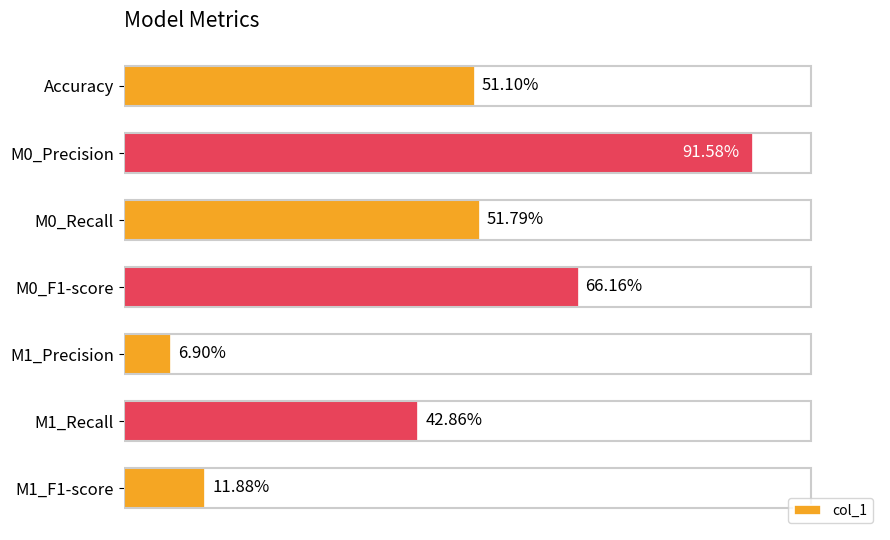

What is the maximum value shown in the chart?

0.9